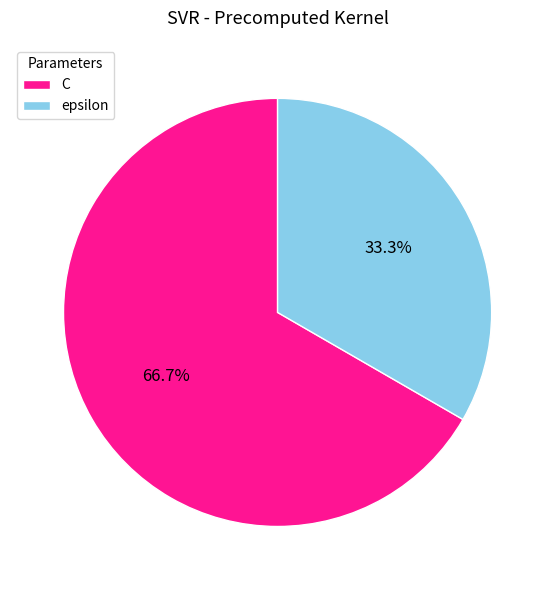

To the nearest percent, what is the difference between the largest and smallest slice percentages?

33%